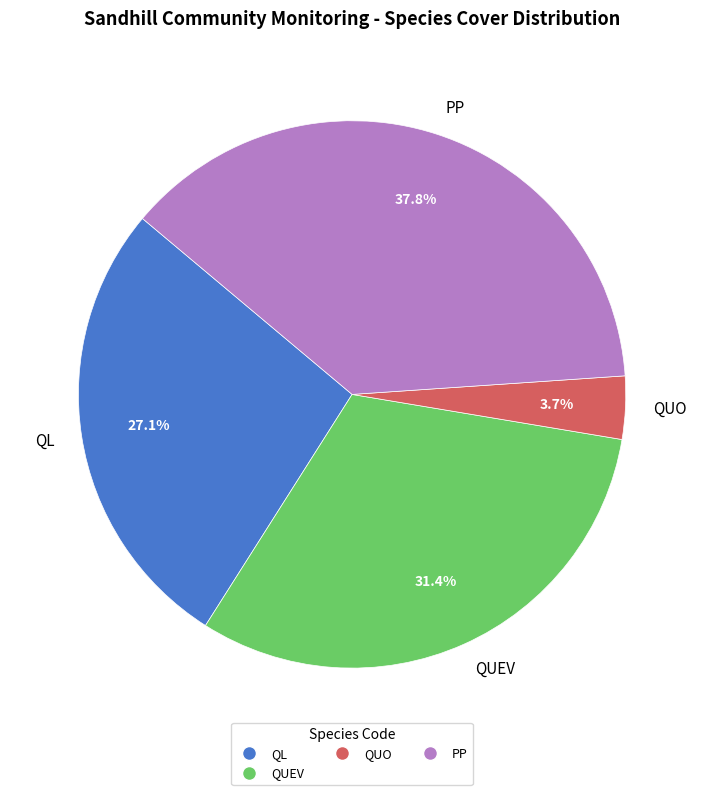

Between QUO and QL, which is larger?

QL